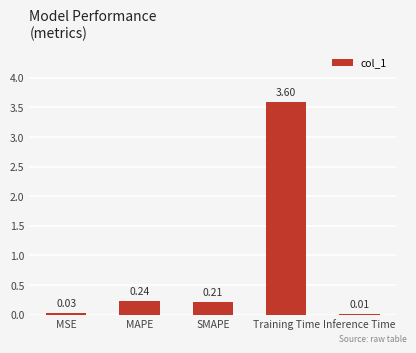

What is the label of the 3rd bar from the right?

SMAPE